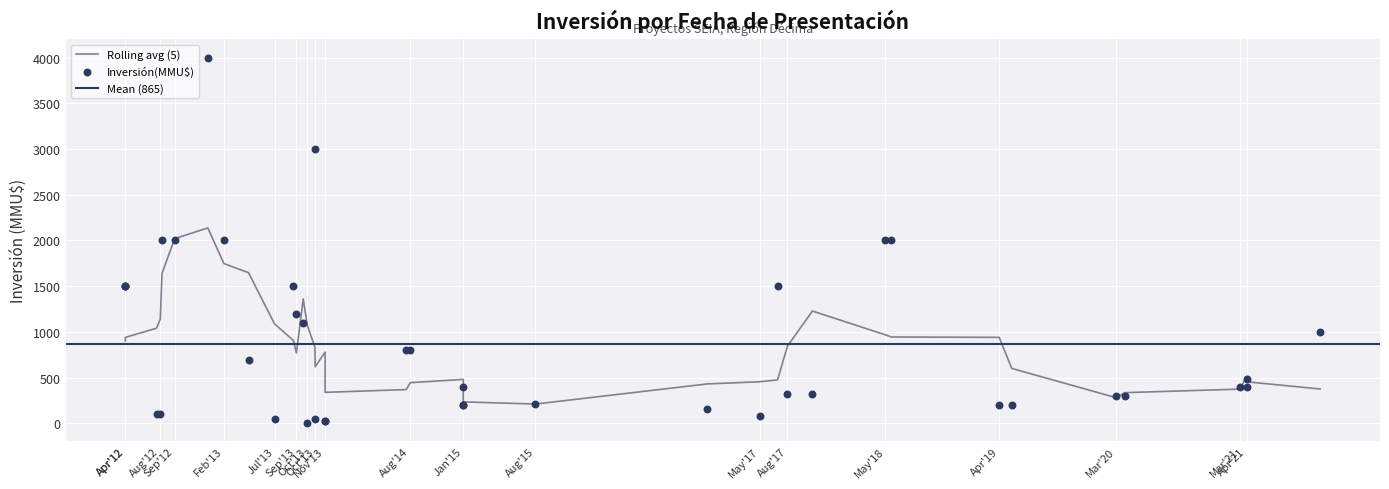

What is the change in value from 23/10/2017 to 23/04/2012?

+1180